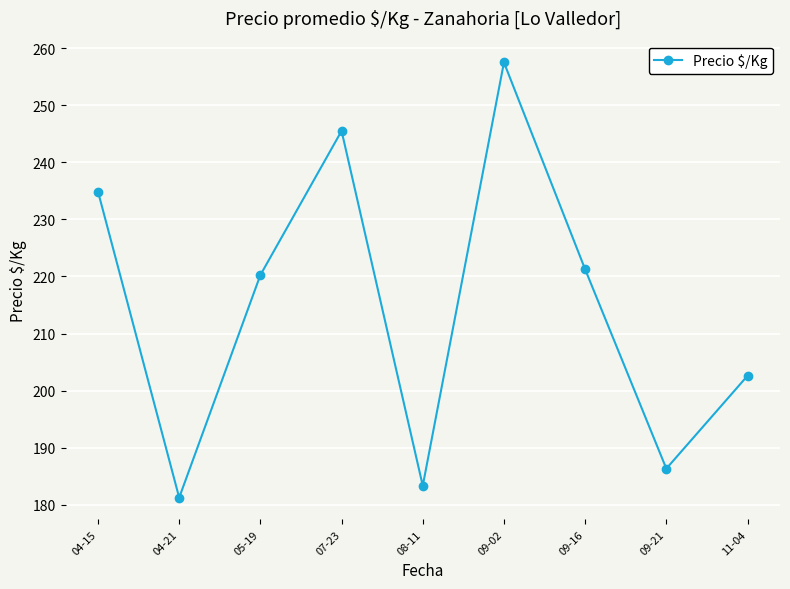

At which category does the chart reach its minimum across all series?

04-21